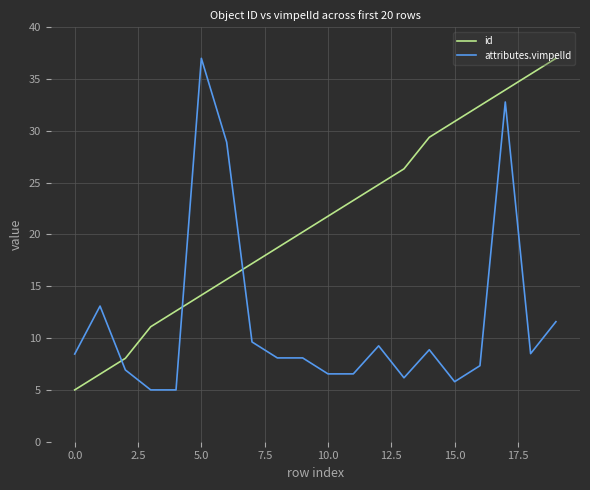

True or false: attributes.vimpelId and id intersect in this chart.

True